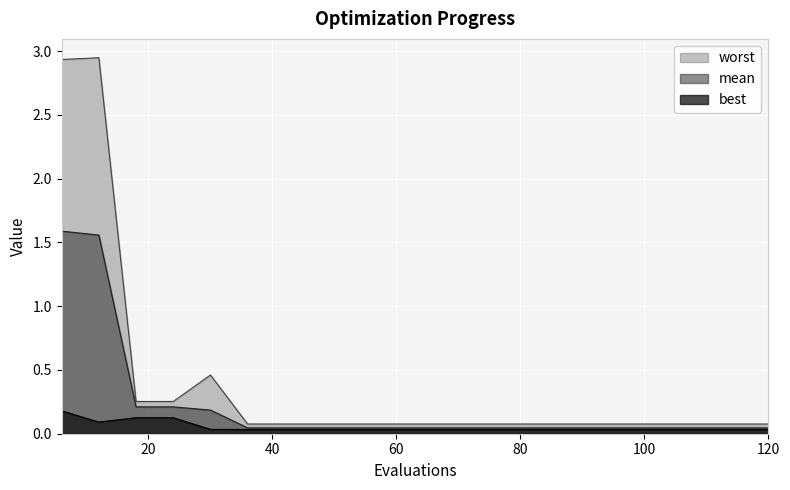

What is the total value across all series at 114?

0.2